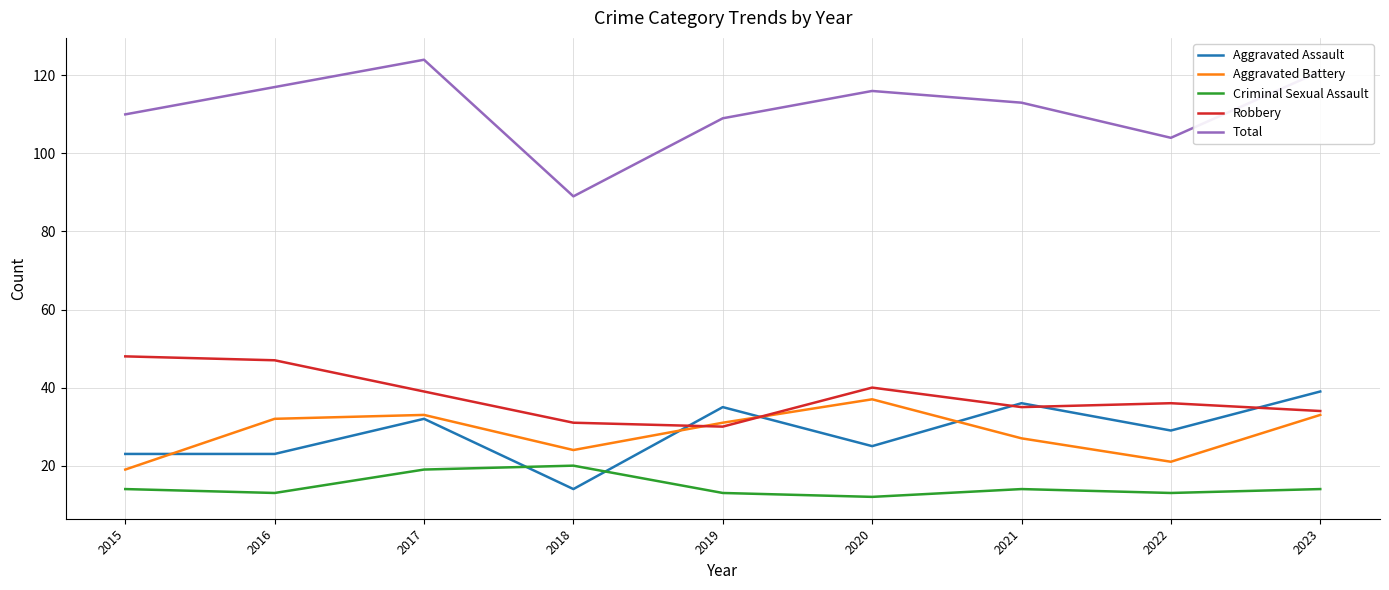

At which label is Total closest to 106?

2022